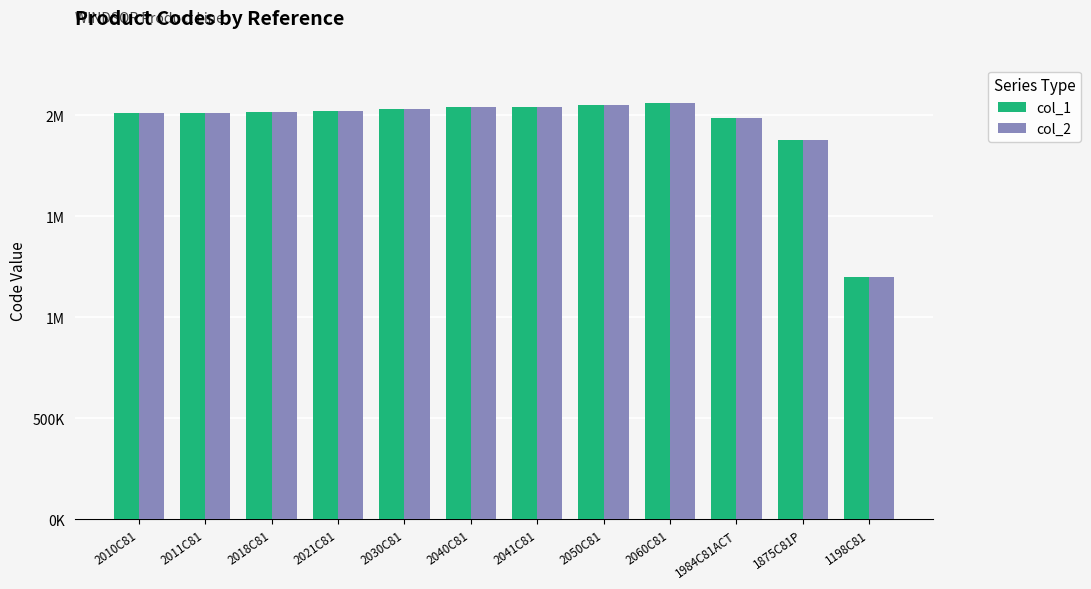

What is the average value of the col_2 series?

1944911